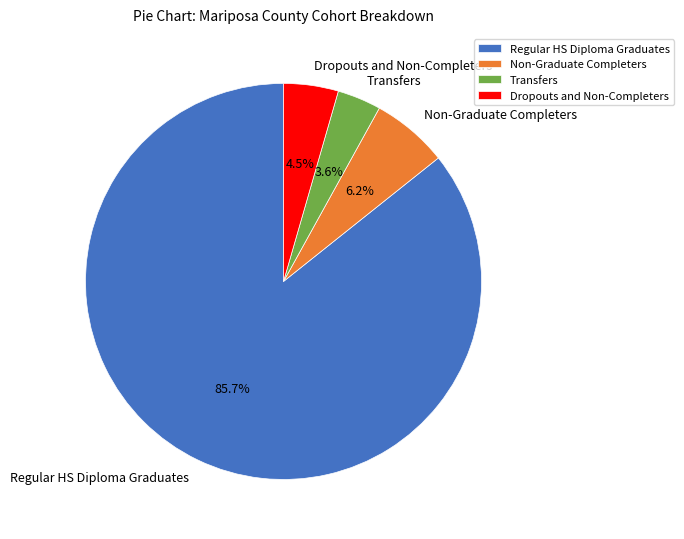

To the nearest percent, what is the difference between the largest and smallest slice percentages?

82%